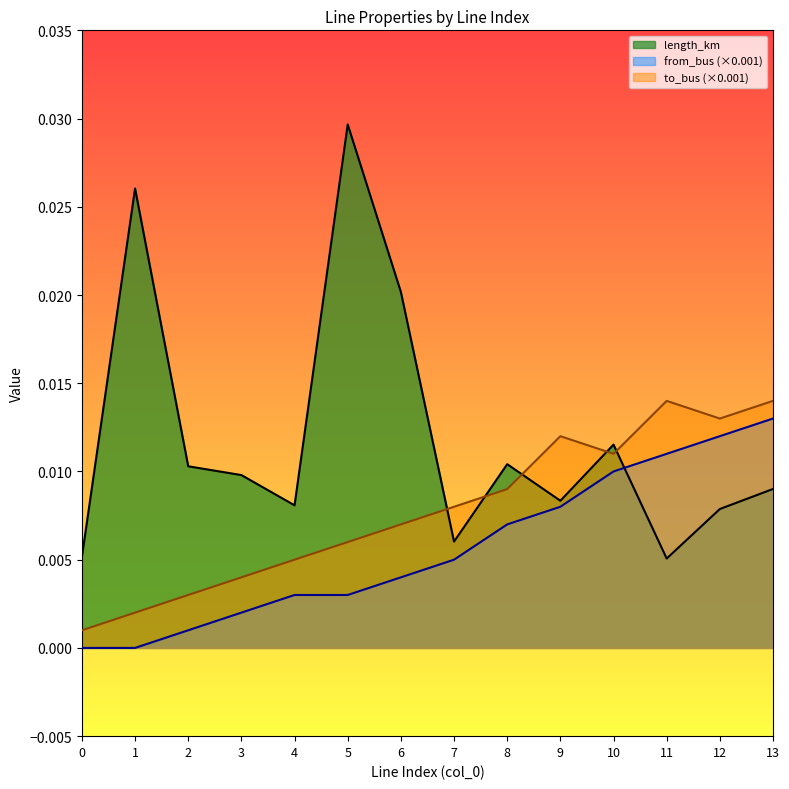

Between 5 and 12, which series saw the biggest shift?

length_km